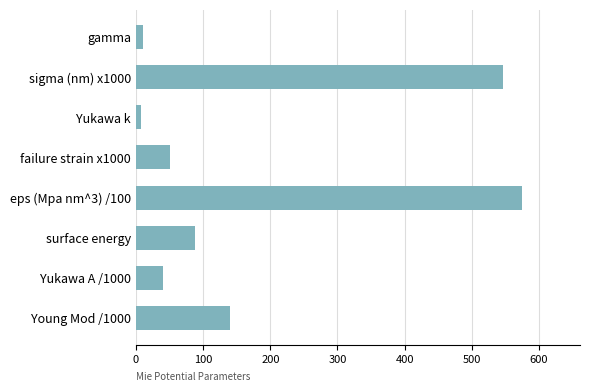

The chart shows a value of 87.4 at failure strain x1000. True or false?

False